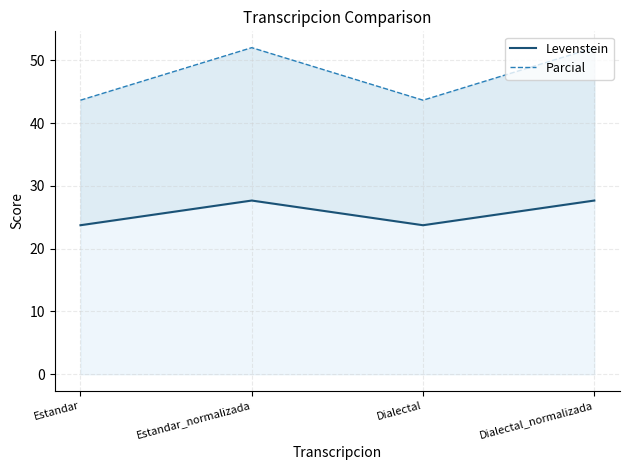

At which category is the sum across all series the highest?

Estandar_normalizada